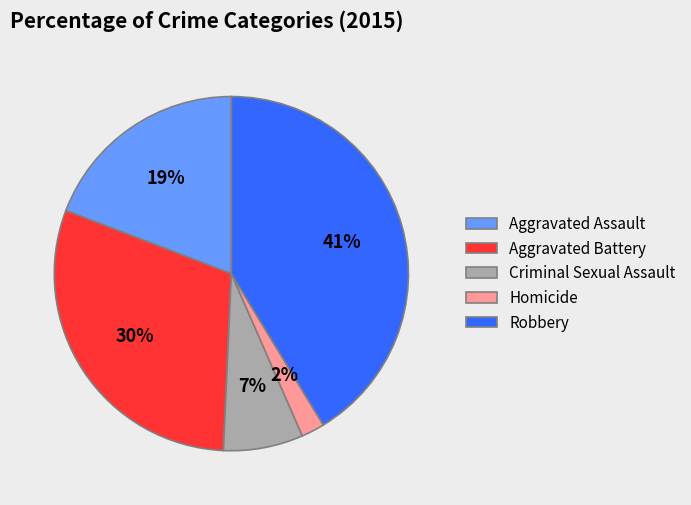

Which category has the biggest portion of the pie?

Robbery